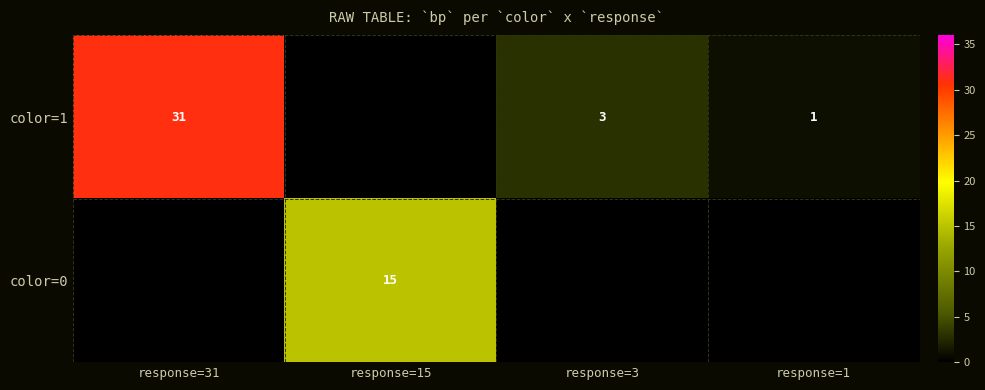

Is the value of color=1 at response=1 greater than the value of color=0 at response=15?

No